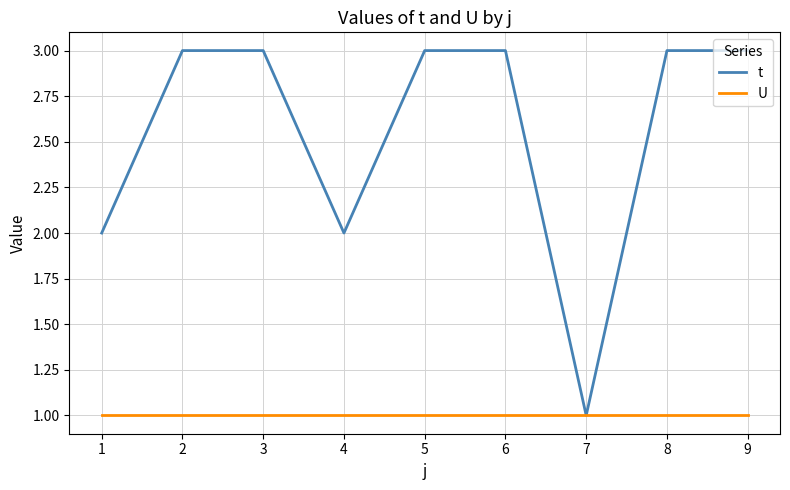

Reading right to left, extract all data points from this chart.

t: 9=3	8=3	7=1	6=3	5=3	4=2	3=3	2=3	1=2
U: 9=1	8=1	7=1	6=1	5=1	4=1	3=1	2=1	1=1